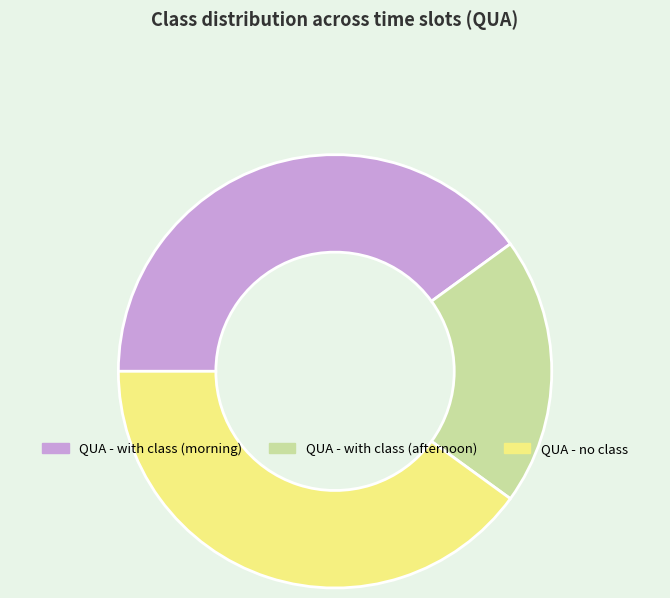

Combined, do QUA - with class (afternoon) and QUA - with class (morning) account for over 50%?

Yes